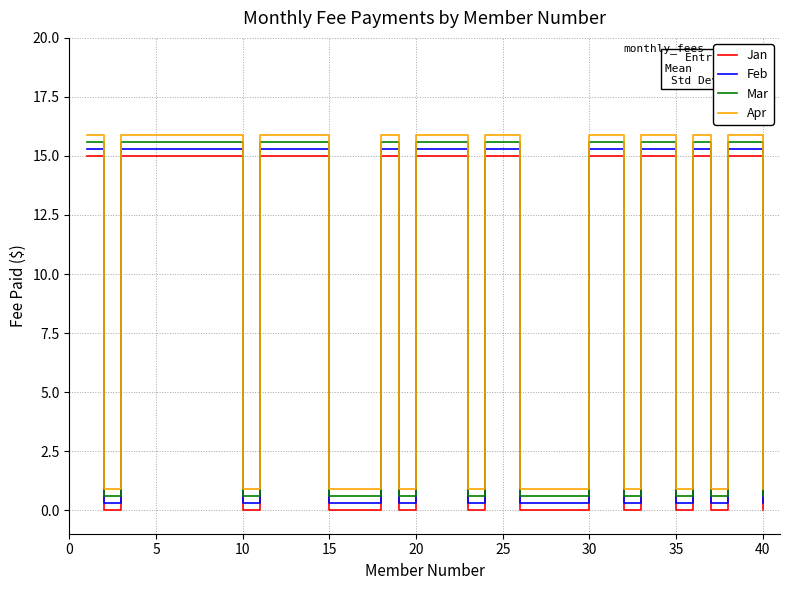

True or false: Feb and Jan cross at least once.

False